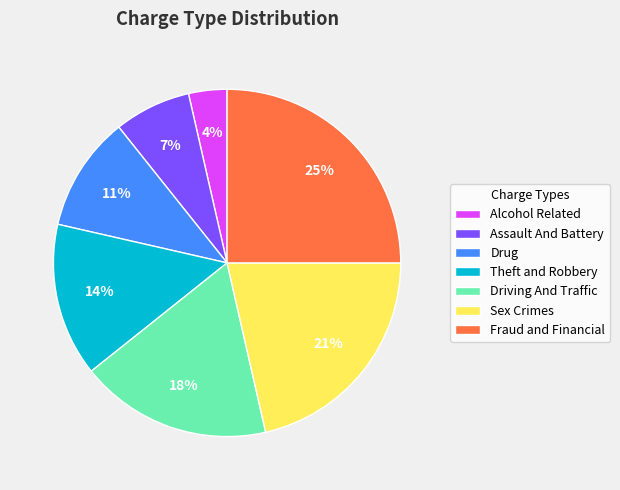

How many segments does this pie chart have?

7